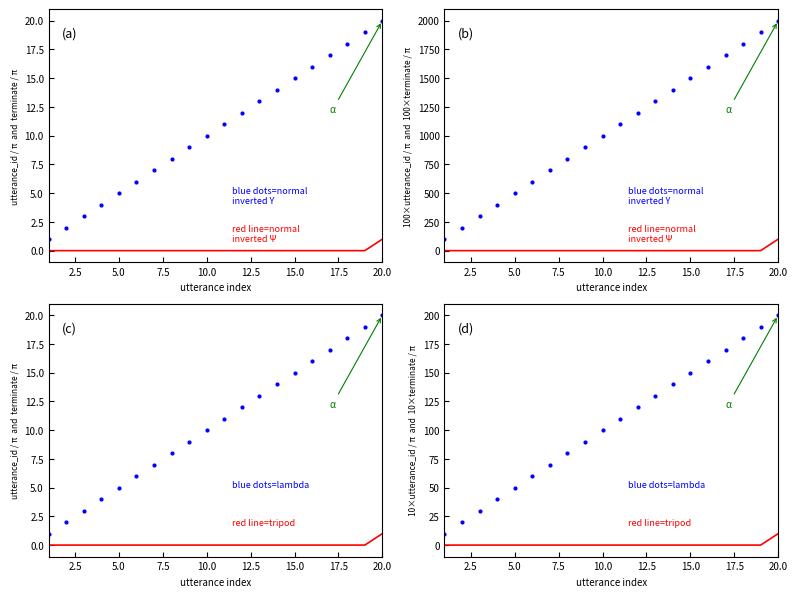

The value of utterance_id at 5 is 3. True or false?

False